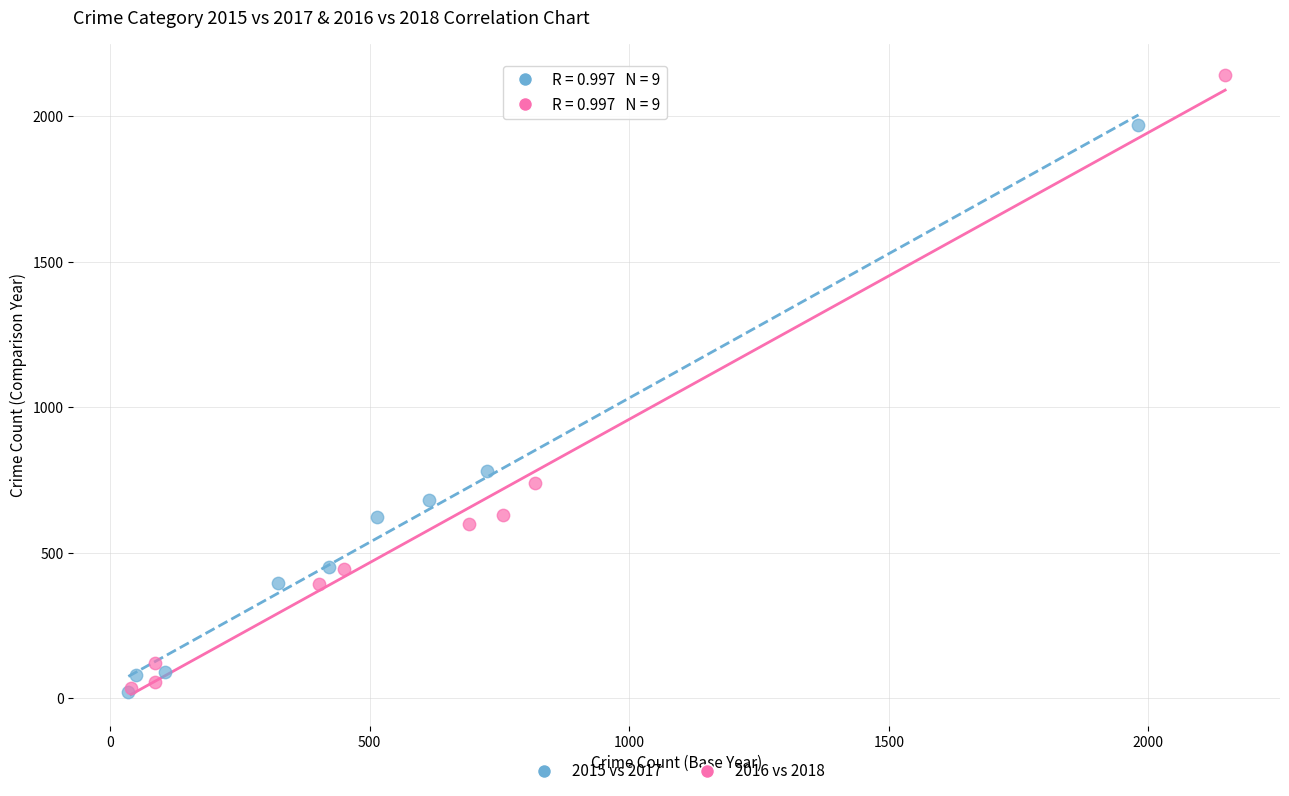

Which series has the largest Y range (max minus min)?

2016 vs 2018